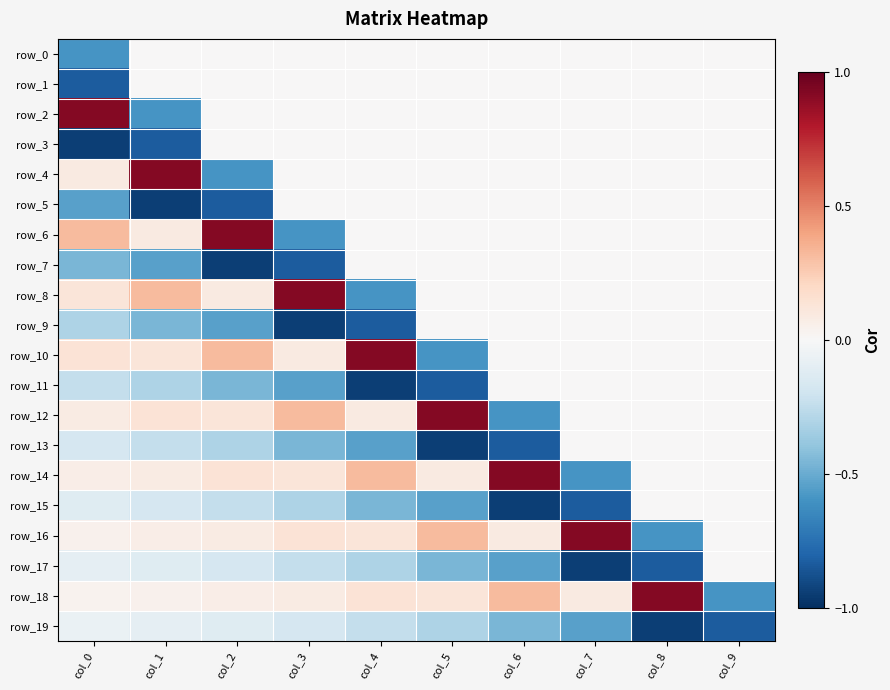

How many negative values does the row_1 series have?

1